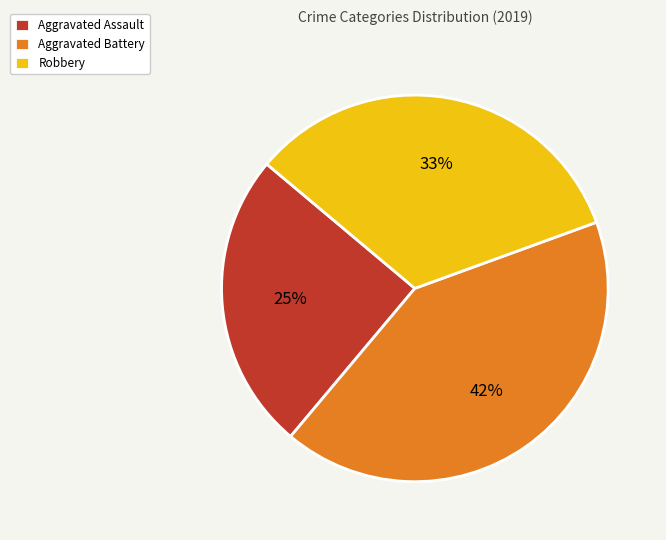

Approximately how many times larger is the value at Aggravated Battery compared to Aggravated Assault?

1.7